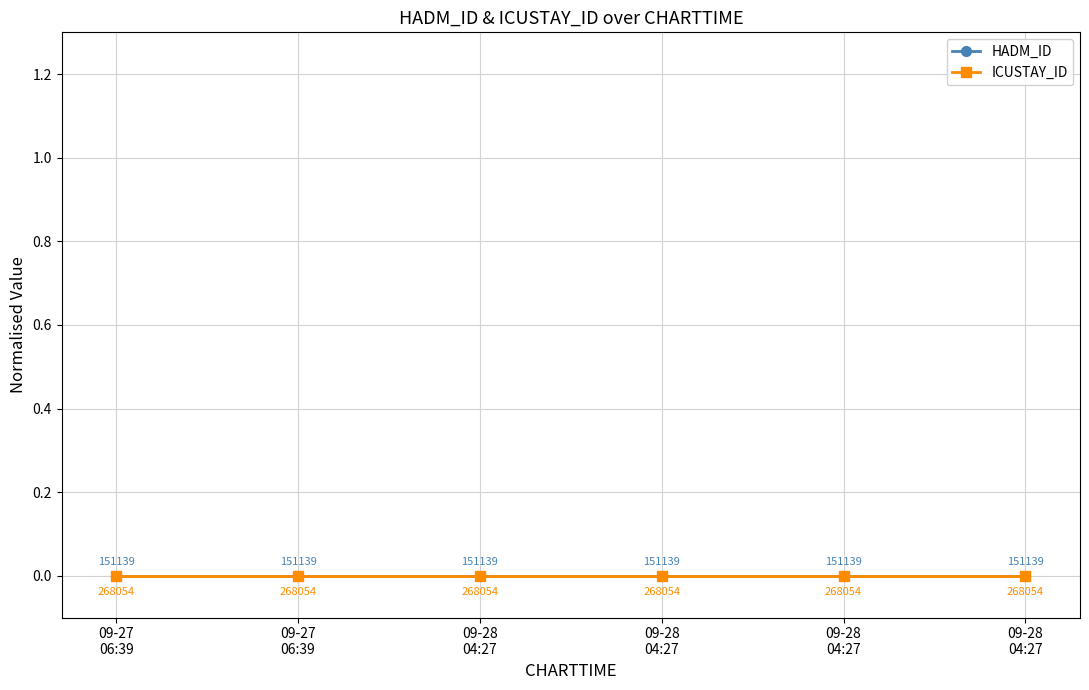

Which has a higher value, 2145-09-27 06:39:00 or 2145-09-27 06:39:00?

2145-09-27 06:39:00